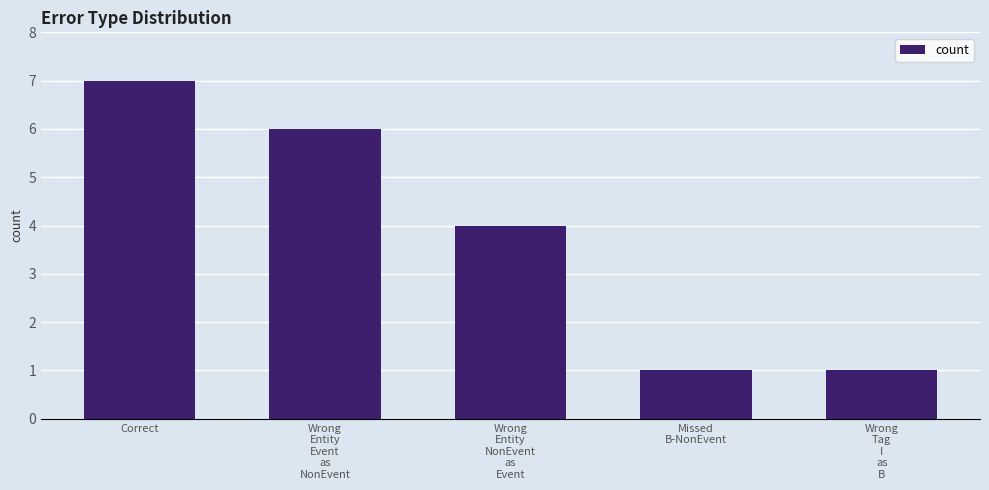

What is the sum of all values?

19